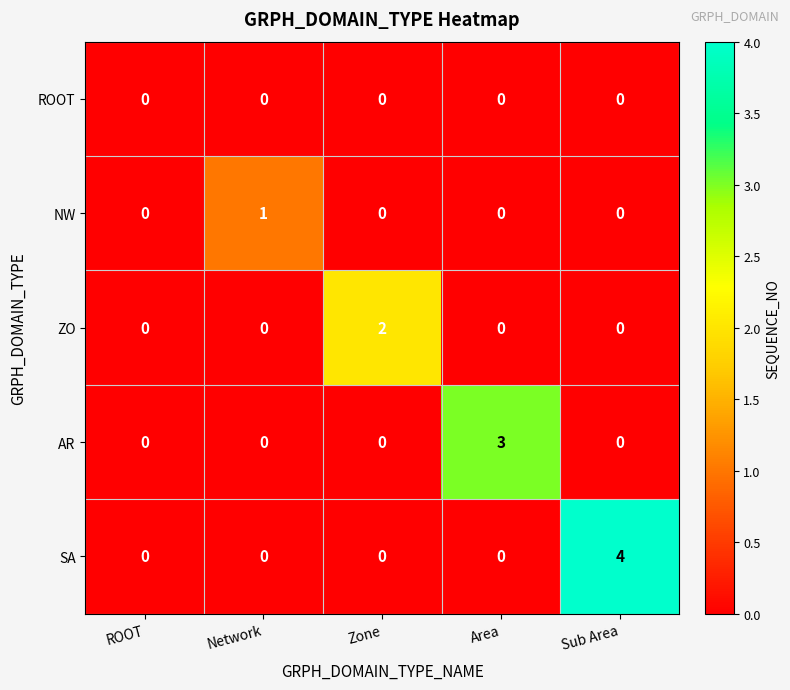

Rank the series by their average value, from lowest to highest.

ROOT, NW, ZO, AR, SA